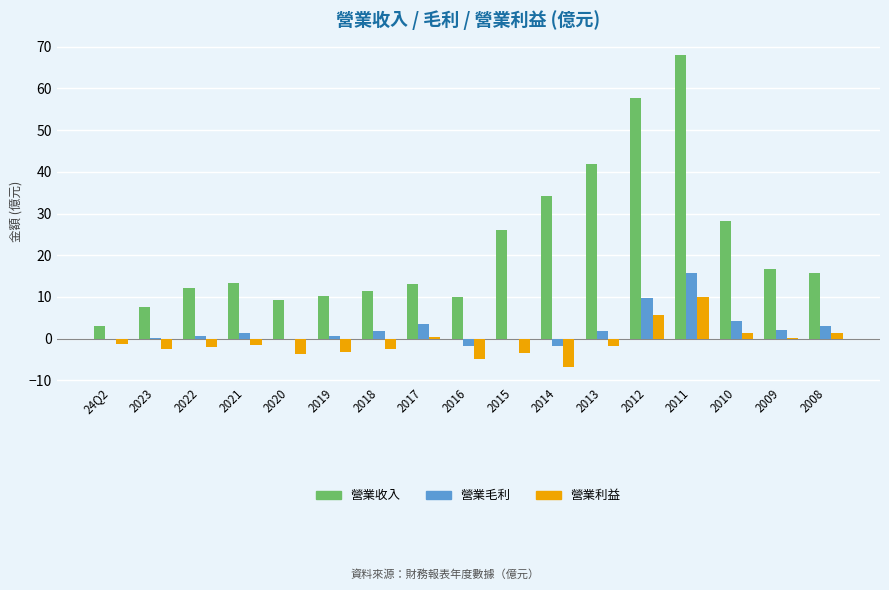

What are all the series names shown in the legend?

營業收入, 營業毛利, 營業利益